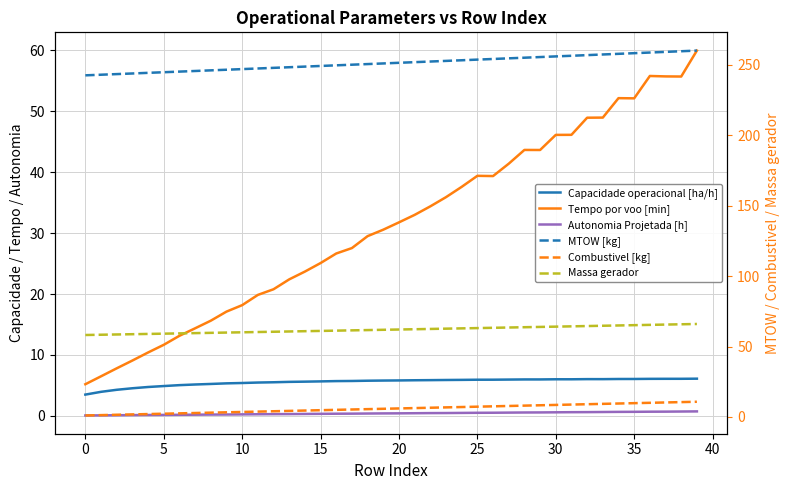

What is the average value of the Autonomia Projetada [h] series?

0.4